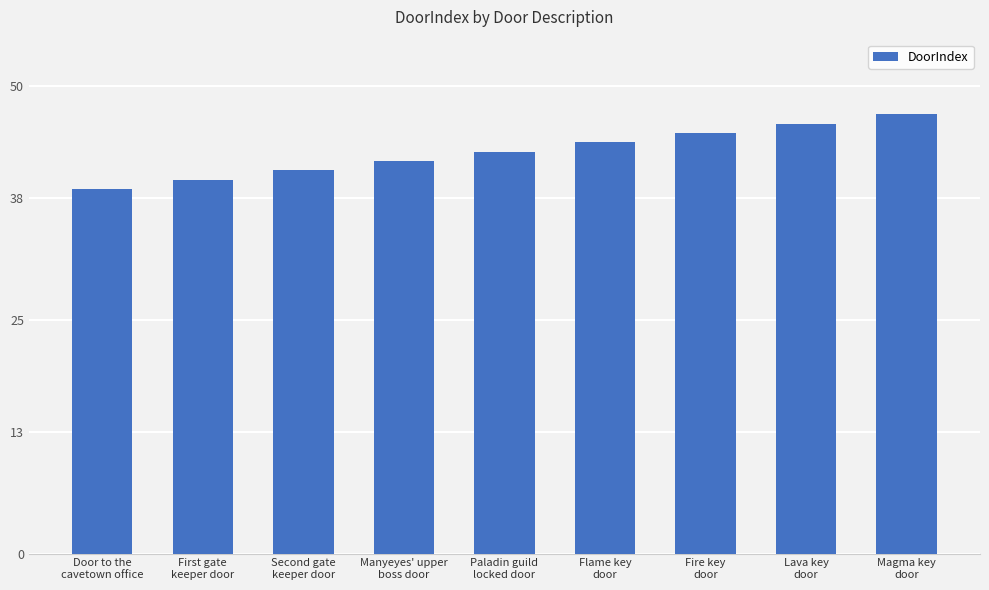

Reading left to right, list all the values displayed in this chart.

Door to the
cavetown office=39	First gate
keeper door=40	Second gate
keeper door=41	Manyeyes' upper
boss door=42	Paladin guild
locked door=43	Flame key
door=44	Fire key
door=45	Lava key
door=46	Magma key
door=47